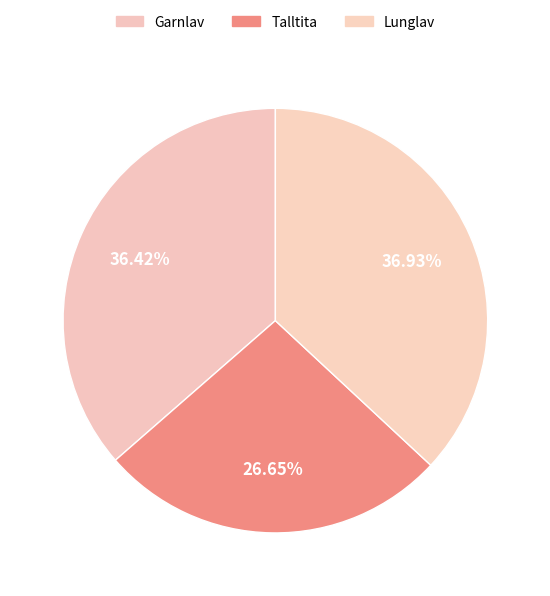

Does any single category account for the majority?

No